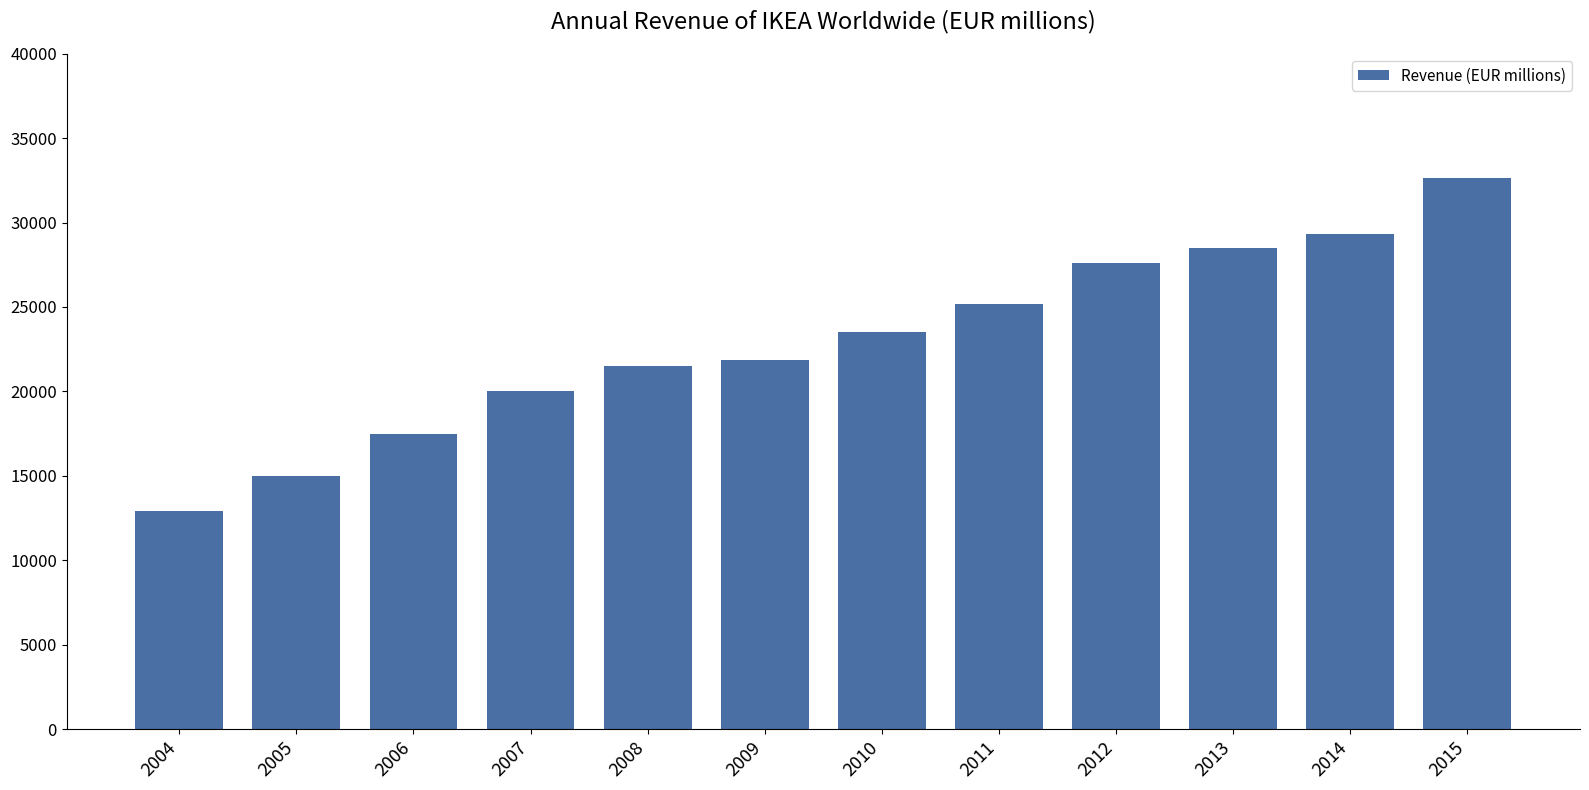

Which category has the lowest value across all series?

2004